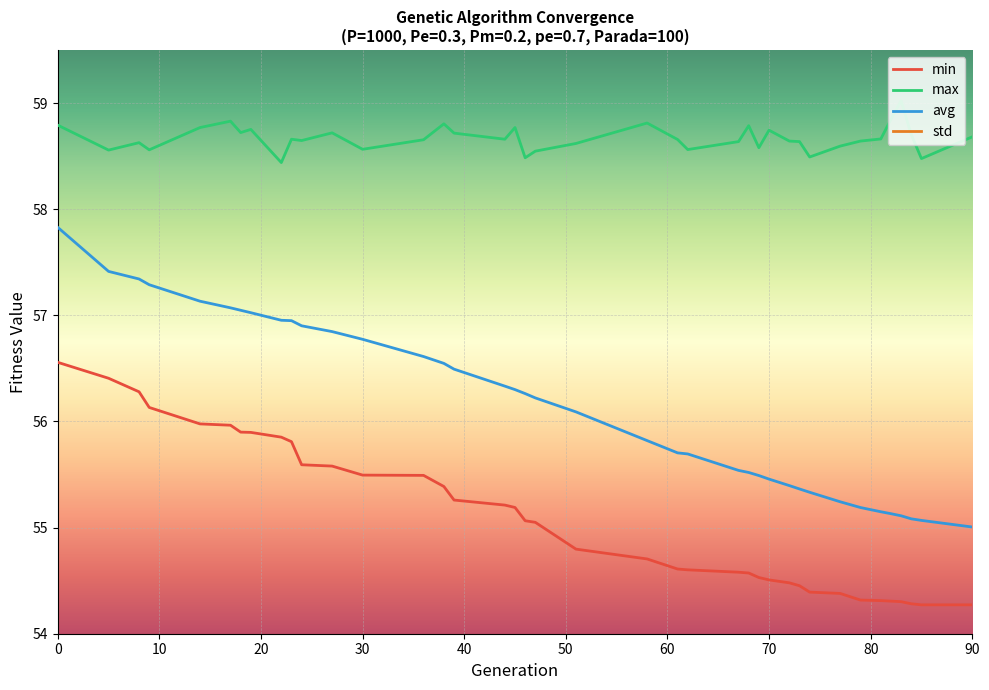

At how many categories does at least one series exceed 54?

39